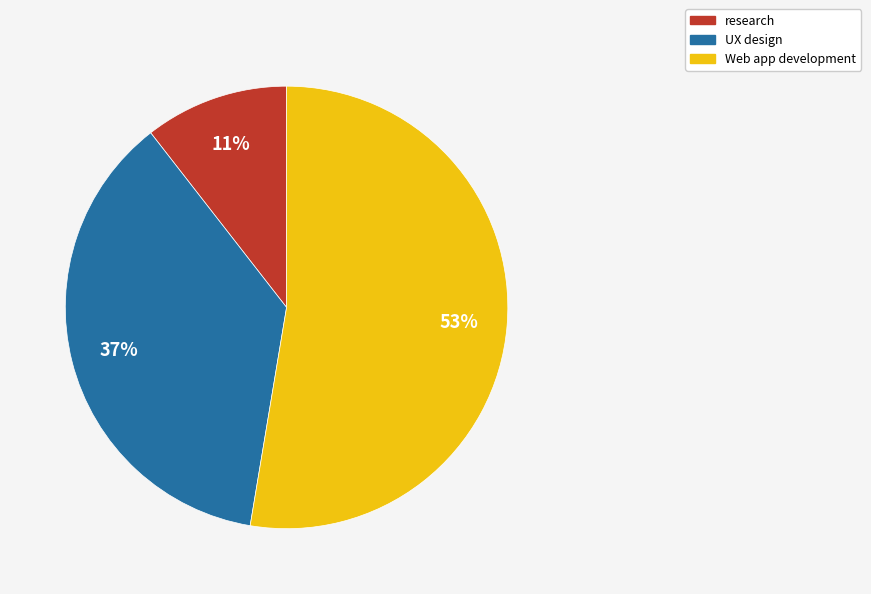

To the nearest percent, what portion does UX design represent?

37%